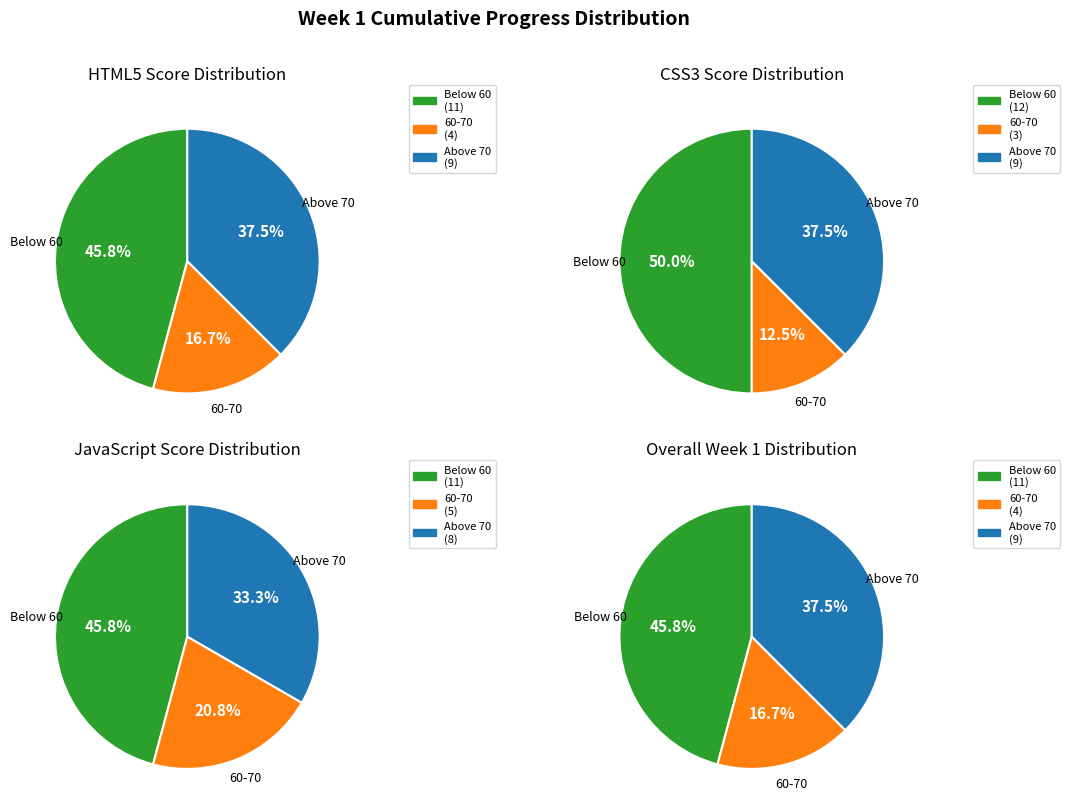

The SARADHA PRITHI slice represents 14% of the pie. True or false?

False